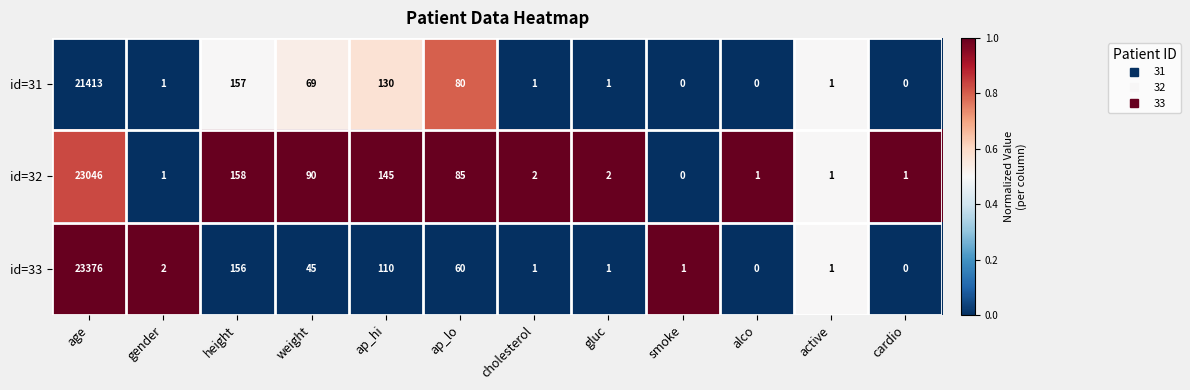

At which label does id=32 reach its peak?

age